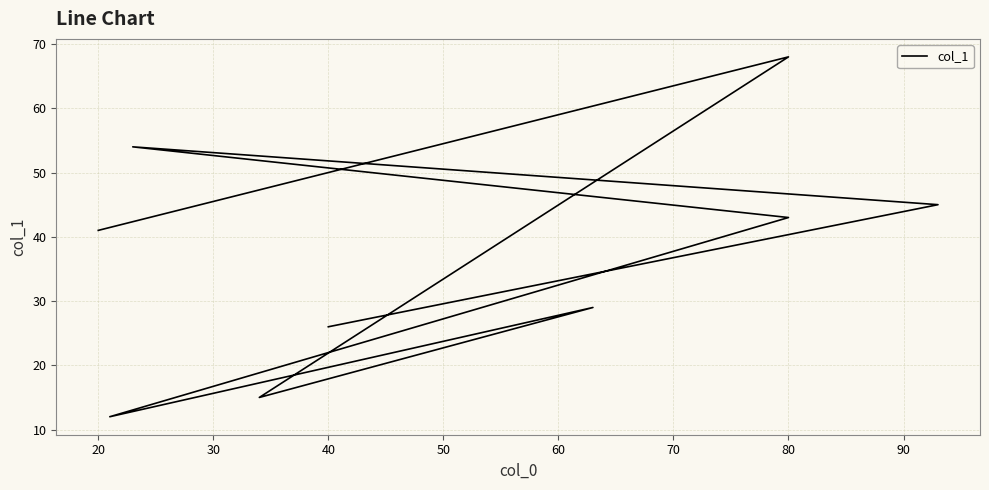

At which category does the chart reach its peak across all series?

80